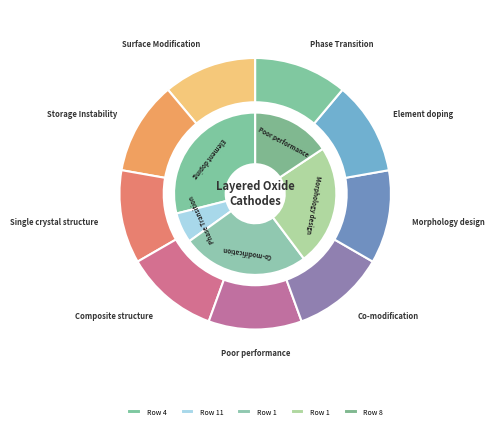

Rank the categories by value from highest to lowest.

4, 1, 1, 8, 11